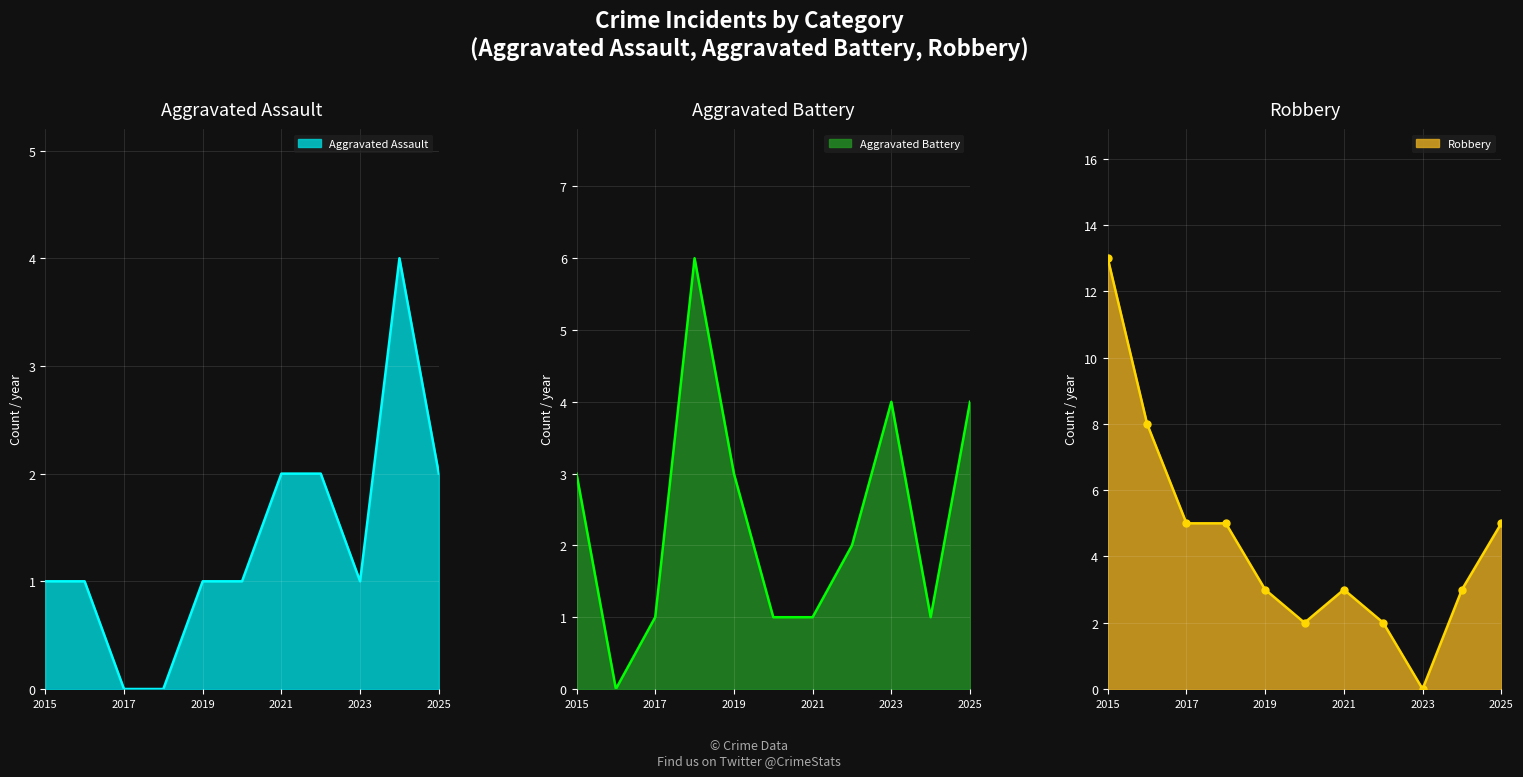

What is the value of the Aggravated Assault point at the 11th from the left?

2